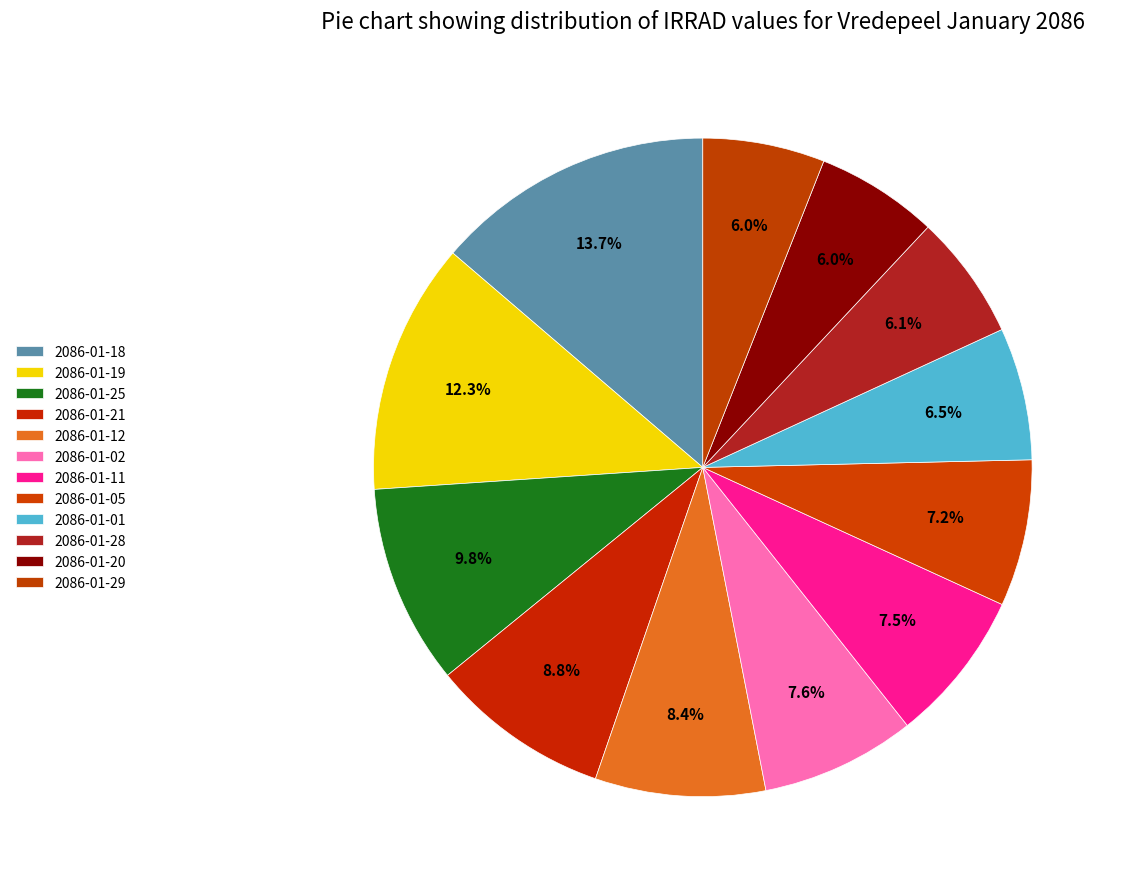

How many slices are in this pie chart?

12